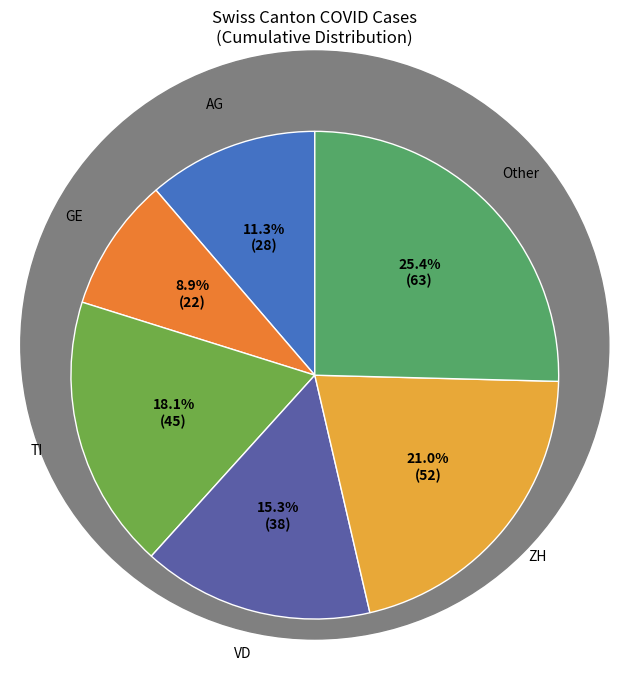

What is the ratio of the value at Other to the value at GE?

2.9